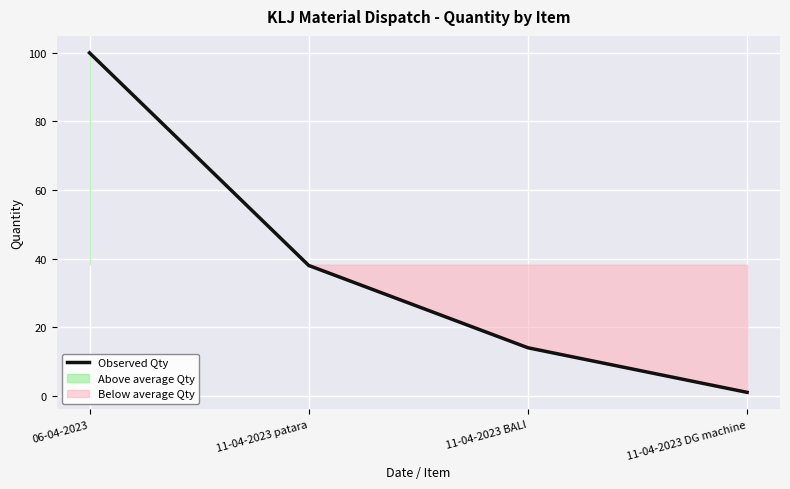

Reading left to right, what are all the values shown in this chart?

100	38	14	1